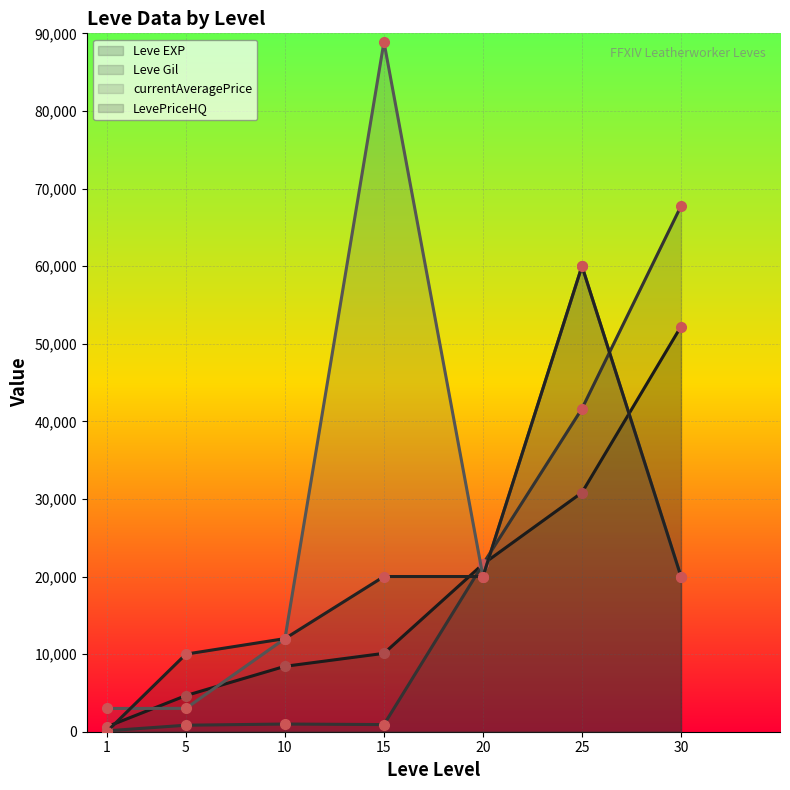

Reading left to right, transcribe all the data shown in this chart.

Leve EXP: 1=630.0	5=4660.0	10=8430.0	15=10100.0	20=21600.0	25=30820.0	30=52220.0
Leve Gil: 1=112.0	5=840.0	10=990.0	15=920.0	20=21600.0	25=41630.0	30=67730.0
currentAveragePrice: 1=2999.0	5=3008.9	10=12000.0	15=88888.0	20=20000.0	25=60000.0	30=20000.0
LevePriceHQ: 1=0.0	5=10000.0	10=12000.0	15=20000.0	20=20000.0	25=60000.0	30=20000.0